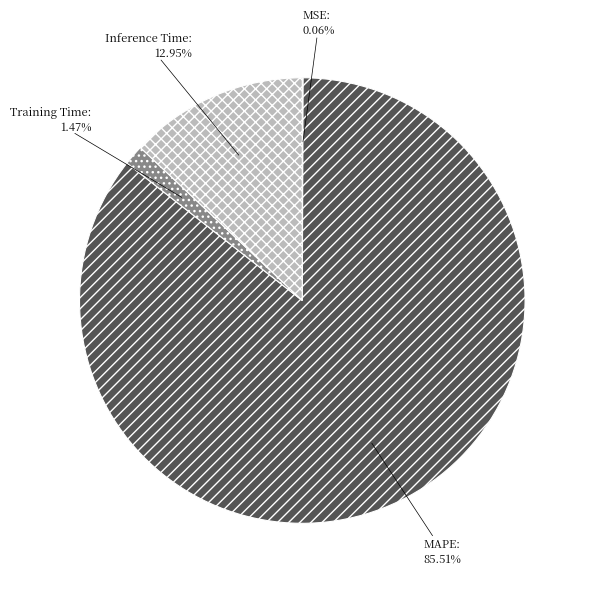

What is the ratio of the value at MAPE to the value at Inference Time?

6.6